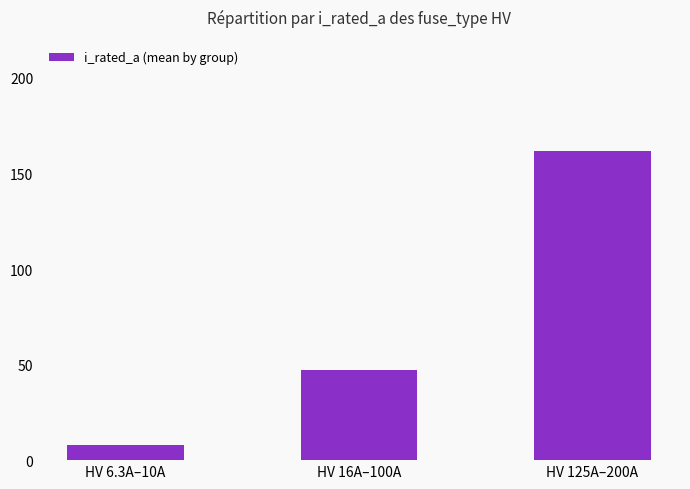

What is the value of the 3rd bar from the left?

161.7